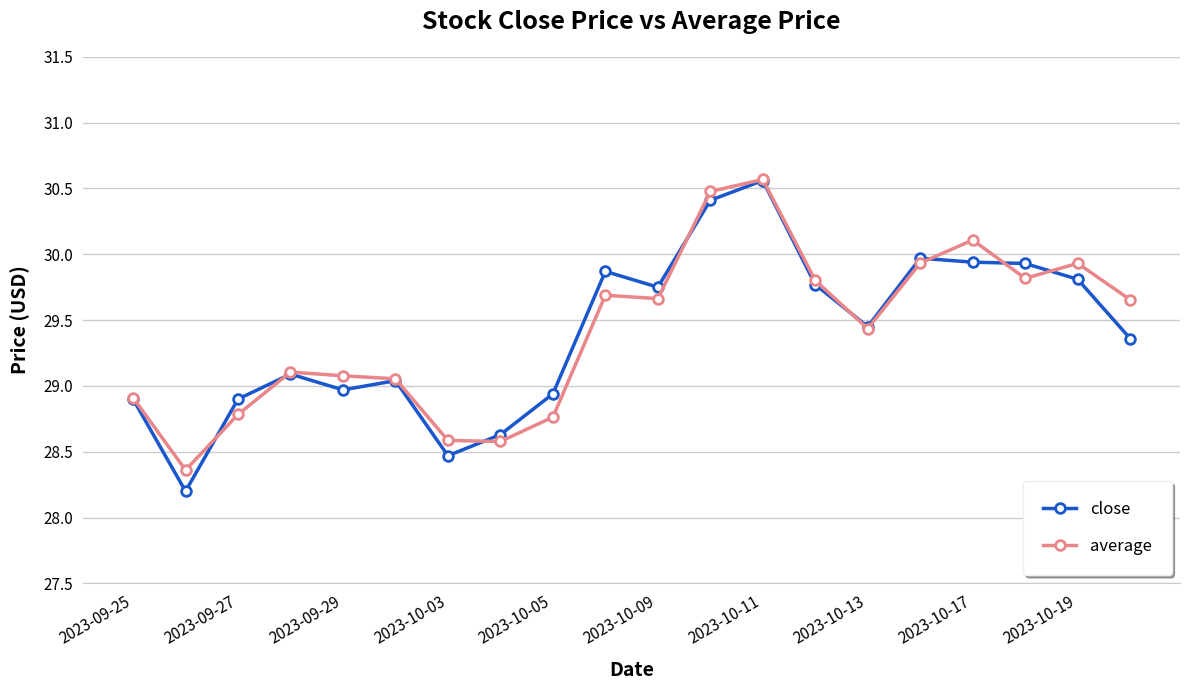

At how many categories does at least one series exceed 28?

20